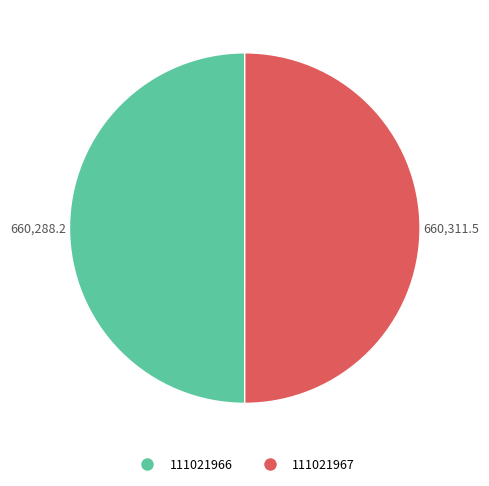

The 111021967 slice represents 55% of the pie. True or false?

False